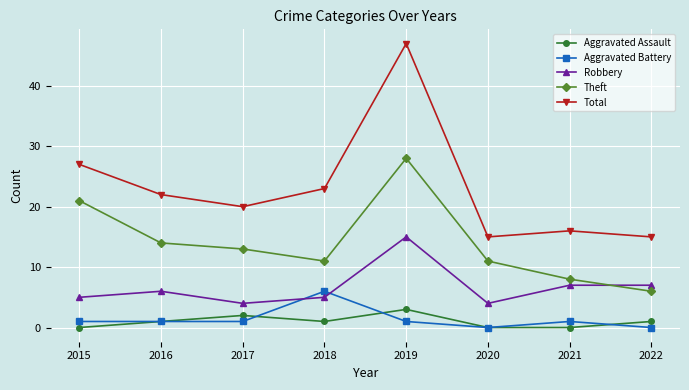

Which label corresponds to the largest value in the chart?

2019